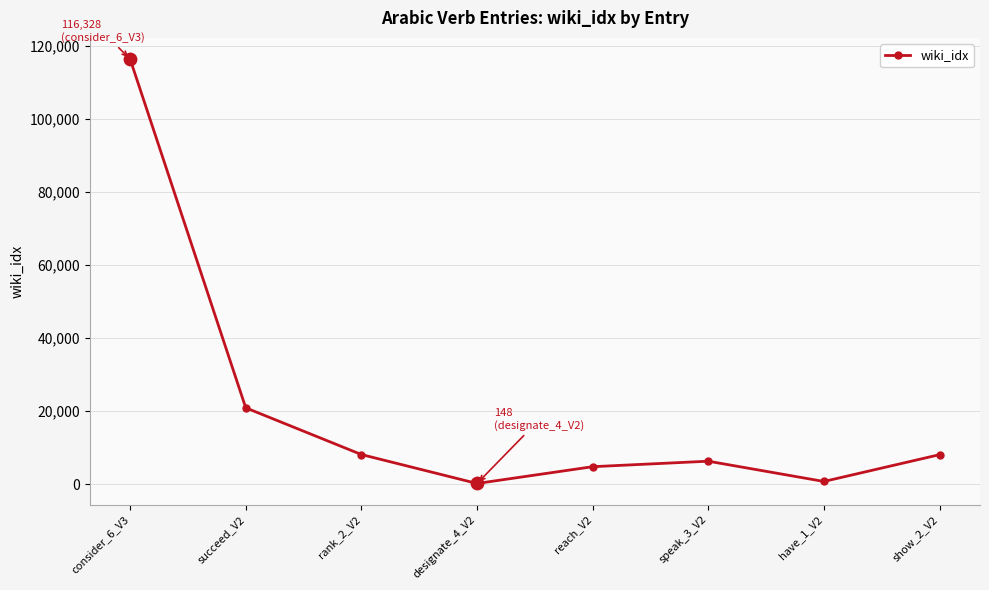

What is the change in value from designate_4_V2 to speak_3_V2?

+6100